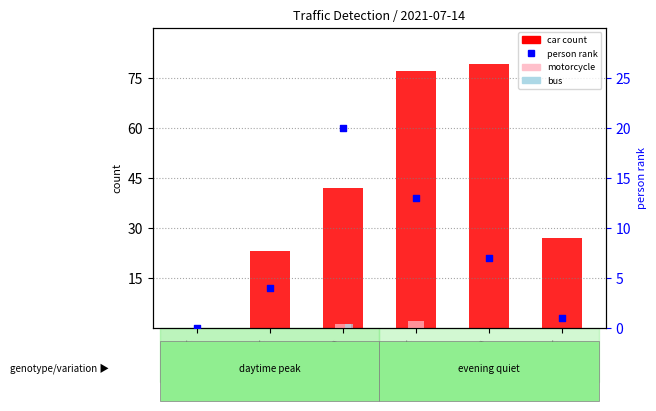

What are all the series names shown in the legend?

car (count), motorcycle, bus, person (rank)